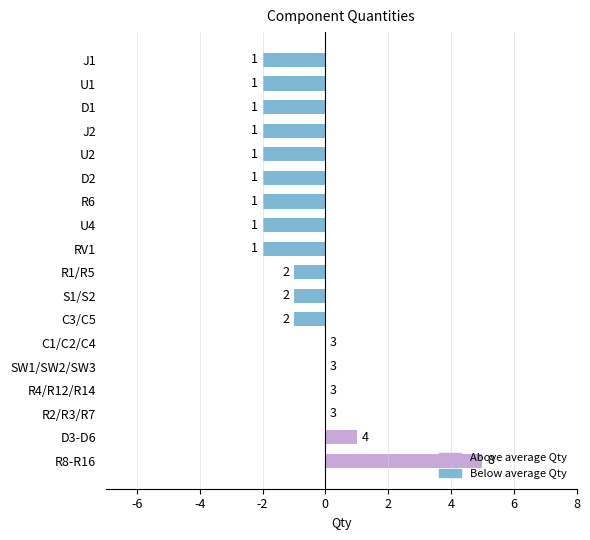

What is the sum of all values?

-15